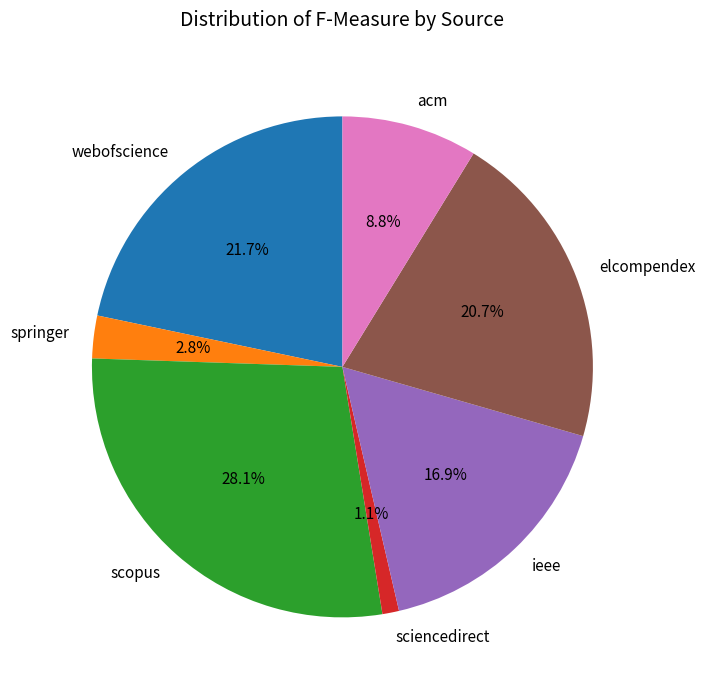

To the nearest percent, what percentage of the pie is ieee?

17%